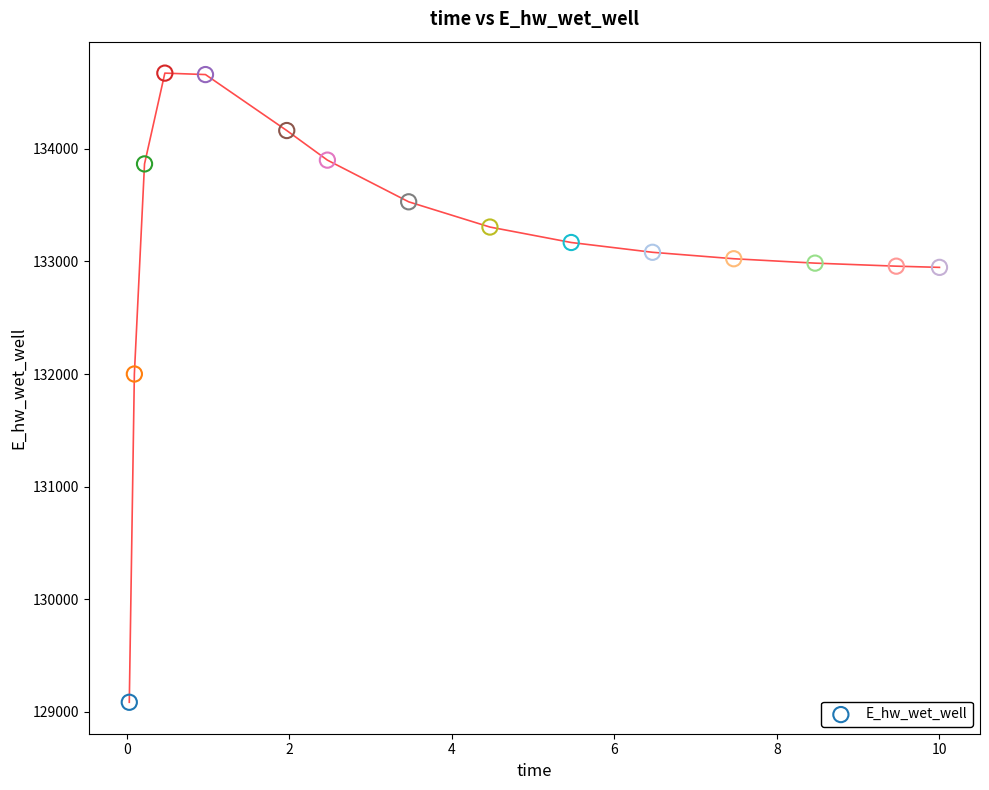

What is the range of Y values (max minus min)?

5584.8